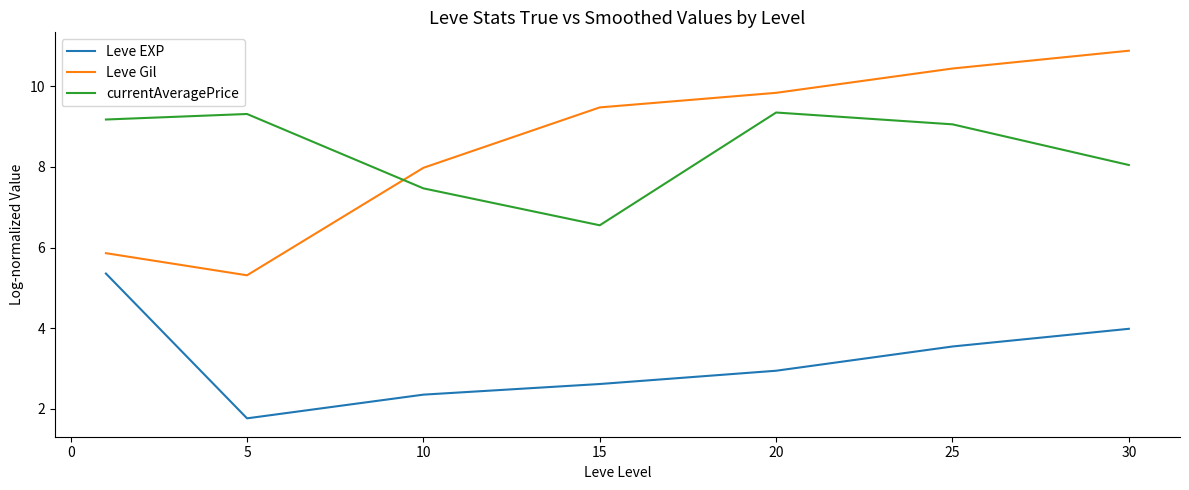

Rank the series by their maximum value, from lowest to highest.

Leve EXP, currentAveragePrice, Leve Gil